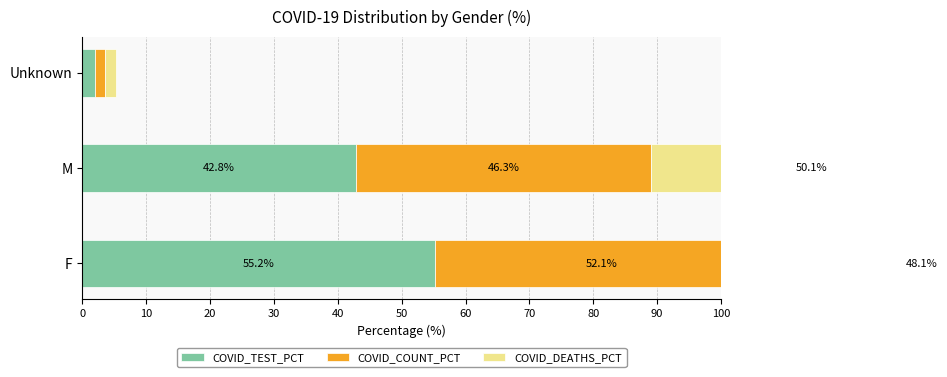

The COVID_TEST_PCT series shows 97.5 at 0. True or false?

False